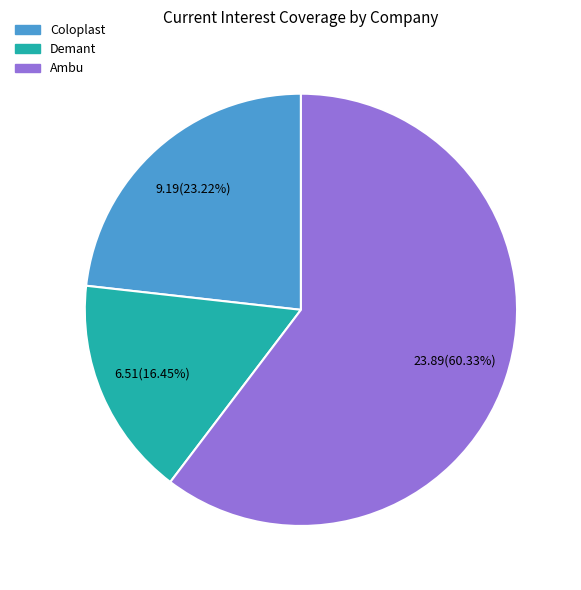

Is there any slice that represents more than half of the pie?

Yes